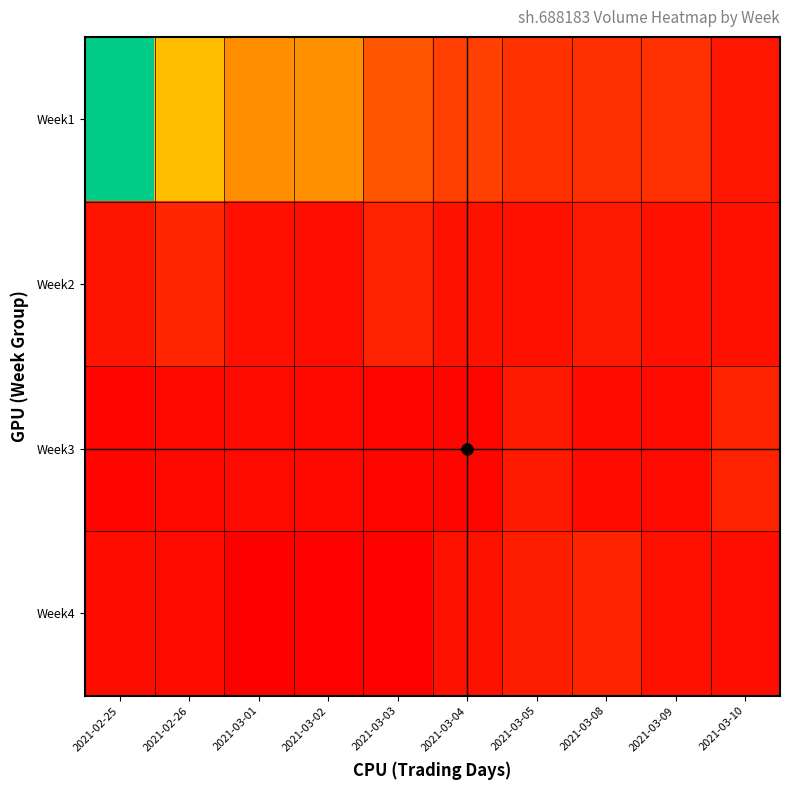

Reading left to right, list all the values displayed in this chart.

Week1: 2021-02-25=82934546	2021-02-26=40573446	2021-03-01=33039810	2021-03-02=33475250	2021-03-03=23217201	2021-03-04=17765136	2021-03-05=14572286	2021-03-08=13776565	2021-03-09=14089322	2021-03-10=7848946
Week2: 2021-02-25=7446701	2021-02-26=11629352	2021-03-01=6220444	2021-03-02=5701264	2021-03-03=10841041	2021-03-04=6823177	2021-03-05=6341788	2021-03-08=8576888	2021-03-09=6400745	2021-03-10=6407016
Week3: 2021-02-25=3702084	2021-02-26=4510332	2021-03-01=4912778	2021-03-02=4387679	2021-03-03=3933332	2021-03-04=3908855	2021-03-05=8460340	2021-03-08=4946775	2021-03-09=5061072	2021-03-10=10702986
Week4: 2021-02-25=5385480	2021-02-26=5016008	2021-03-01=2424866	2021-03-02=2746750	2021-03-03=3111327	2021-03-04=6617018	2021-03-05=9371763	2021-03-08=10964649	2021-03-09=6281796	2021-03-10=5803360